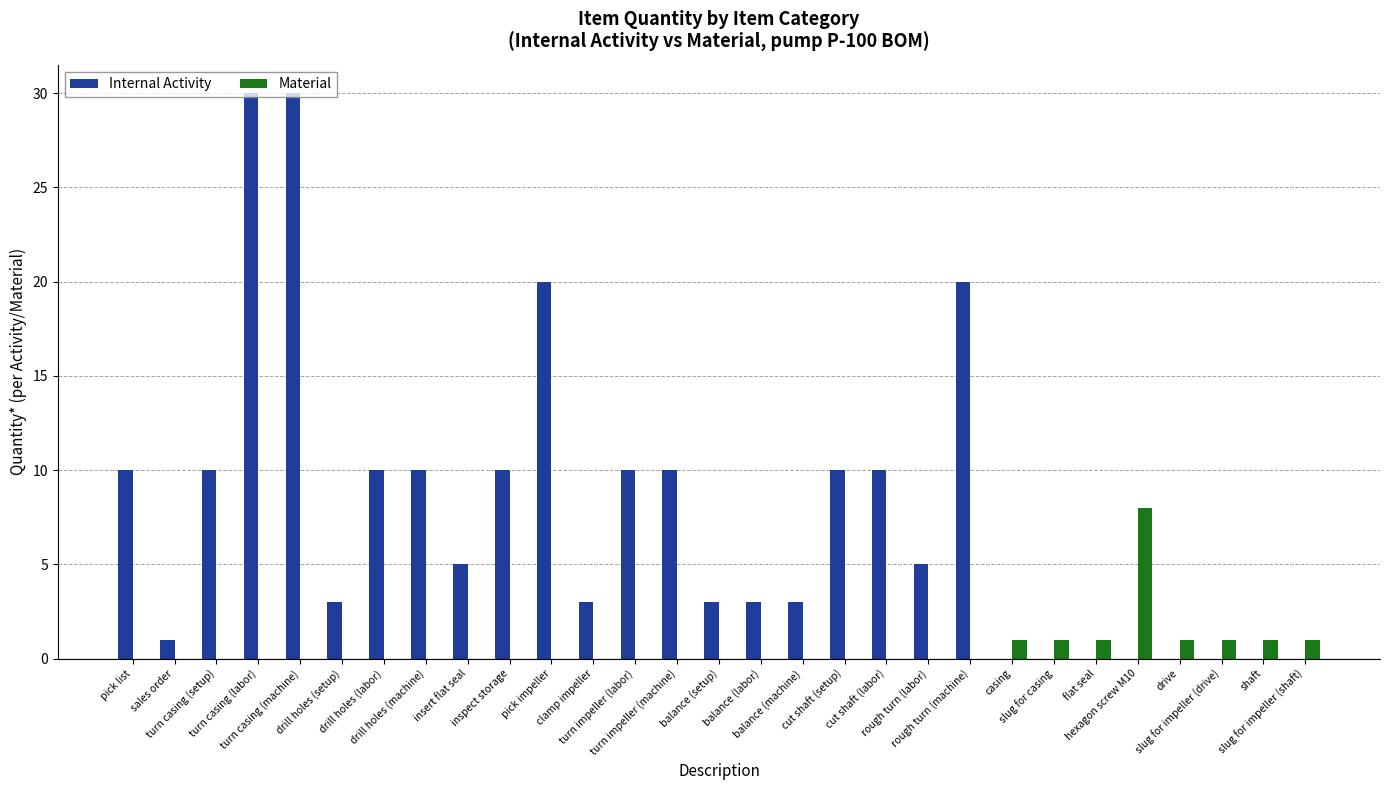

What is the spread (max minus min) of values at turn impeller (machine)?

10